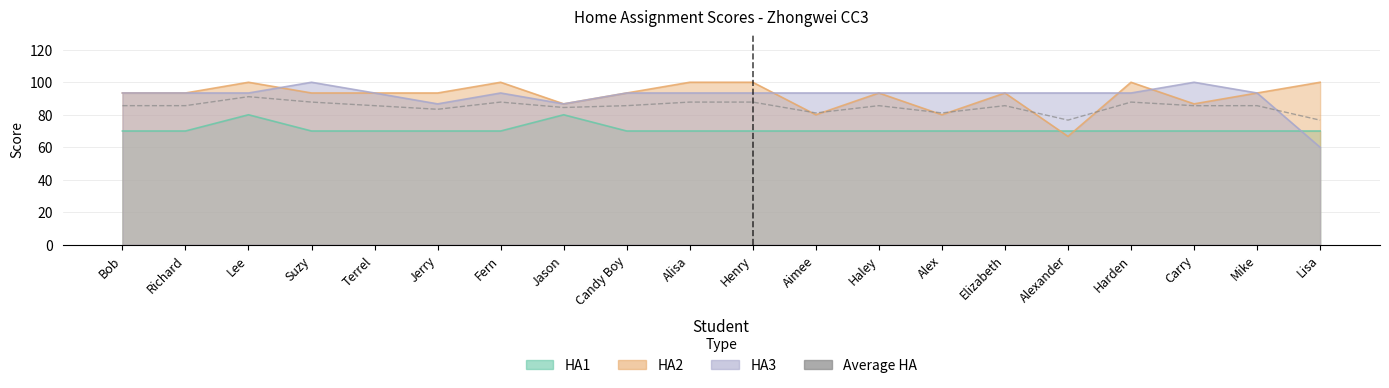

What is the difference between the values at Terrel and Henry?

2.2